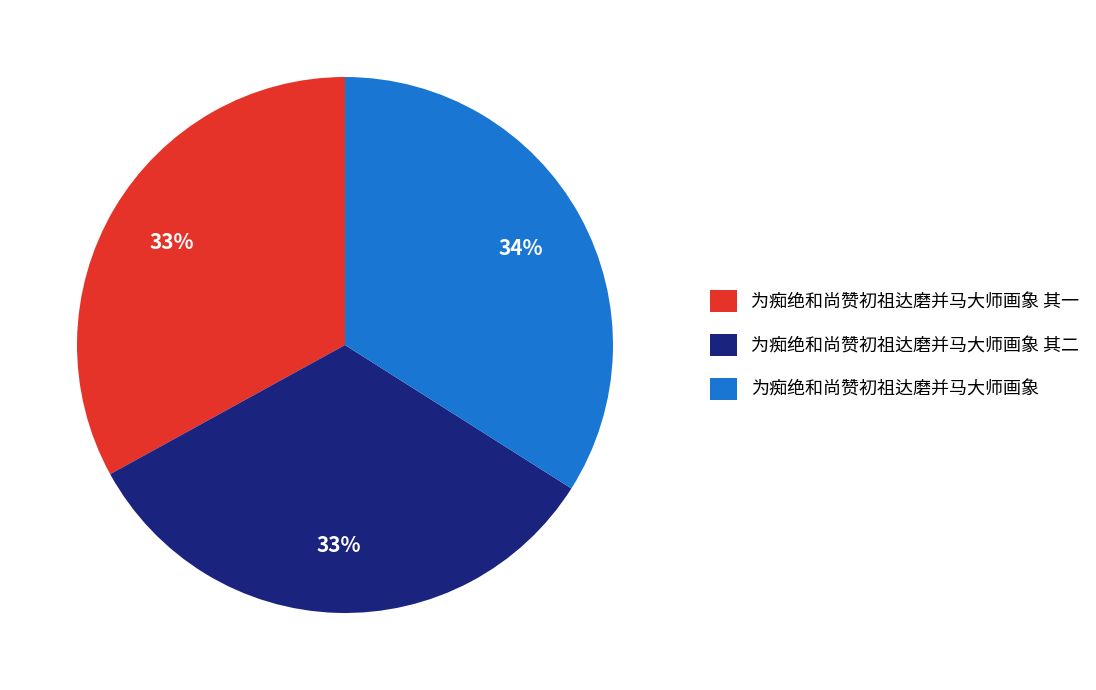

Is there a majority slice in this chart?

No